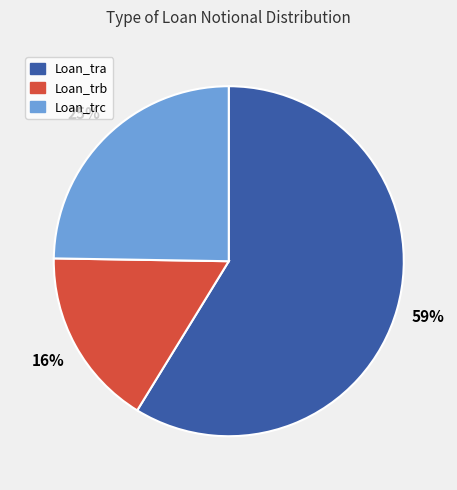

To the nearest percent, what is the combined percentage of Loan_tra and Loan_trb?

75%